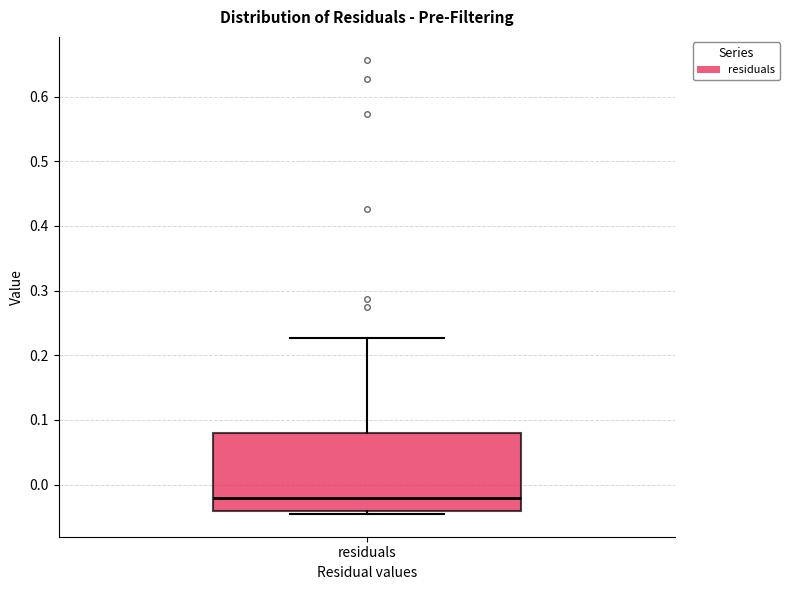

Where does the upper whisker of the box for residuals end on the y-axis? The values are not printed on the chart, so give them approximately, as read against the axis.

0.23